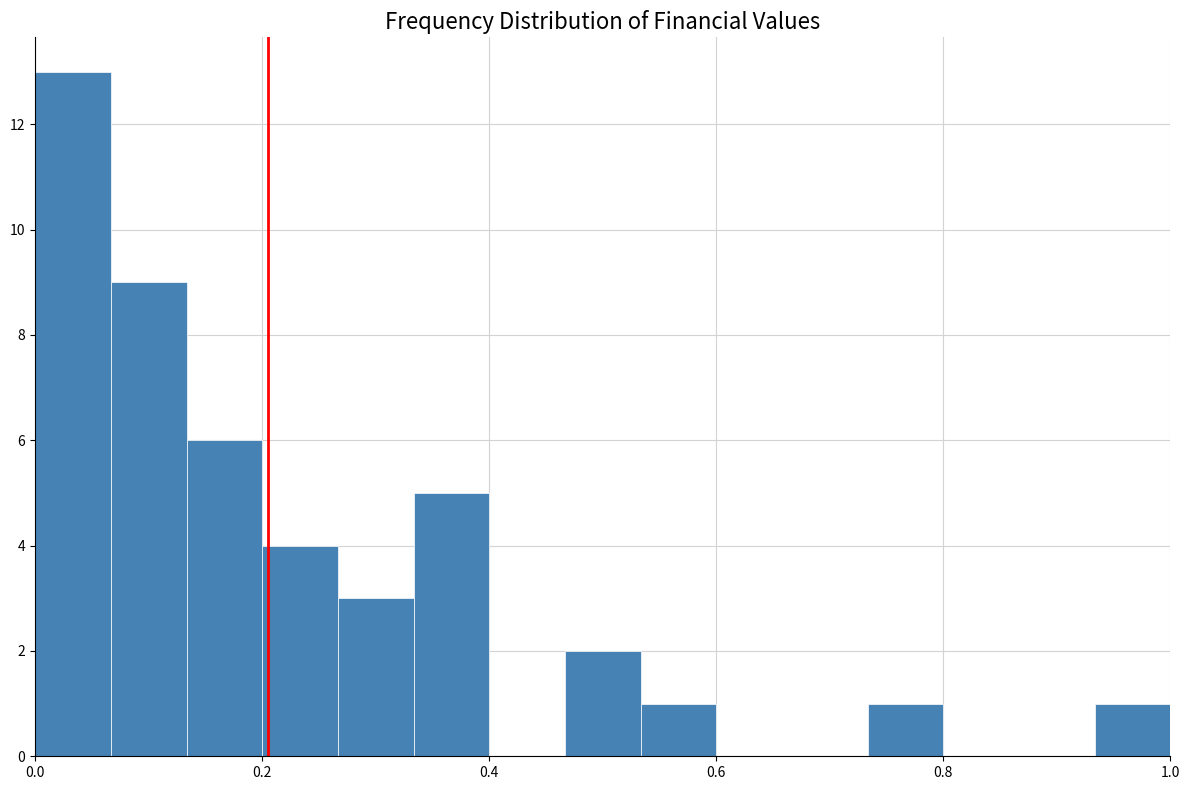

Around what value on the x-axis is the tallest bar? Give the approximate position of its centre, as read against the axis.

0.04